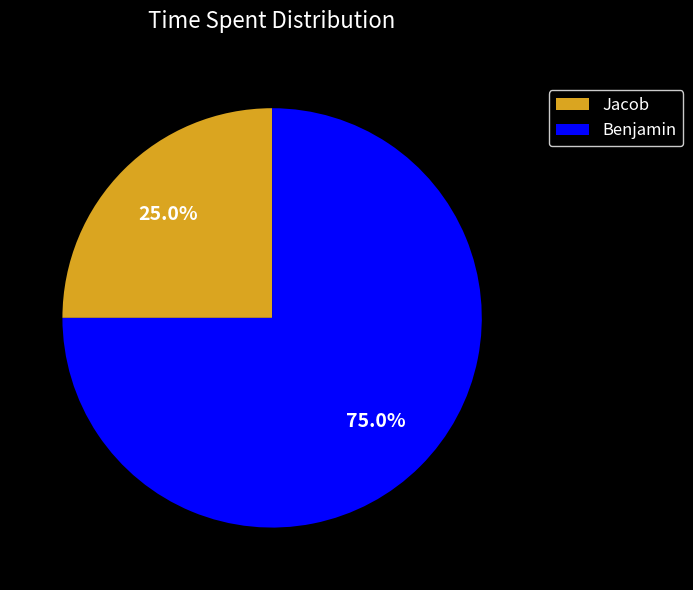

Is there a majority slice in this chart?

Yes